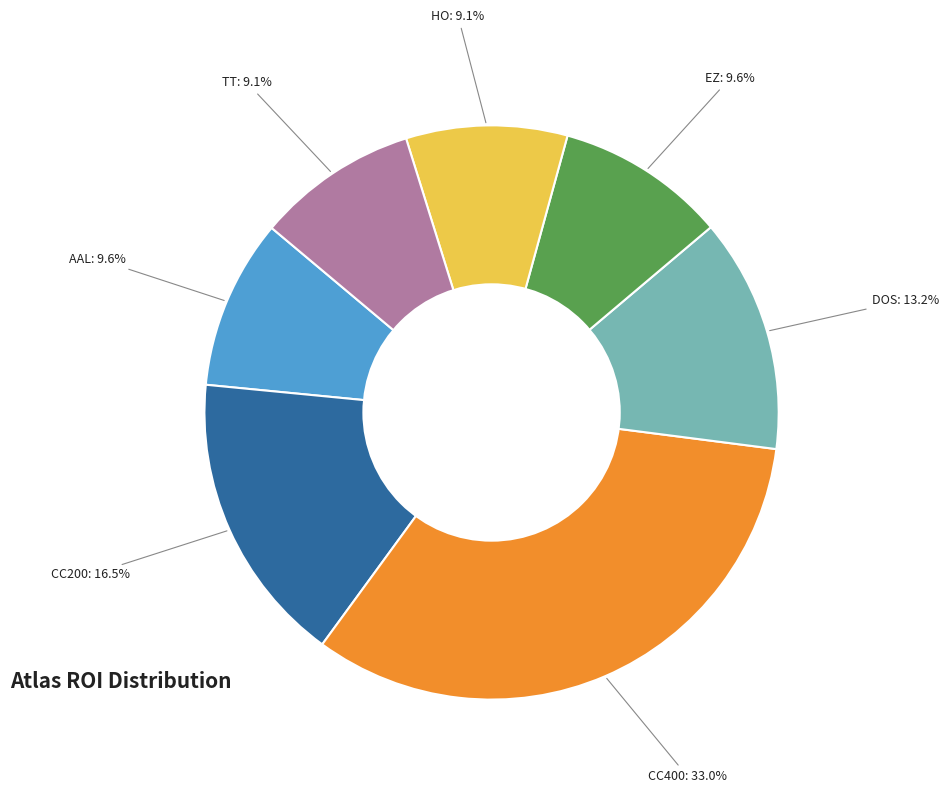

Is there any slice that represents more than half of the pie?

No